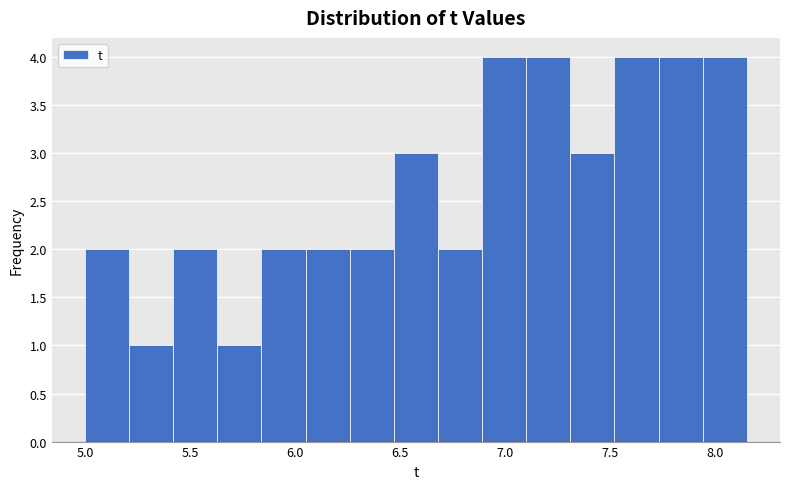

What is the height of the bar covering 6.05 to 6.26 on the x-axis? Neither the bar edges nor the heights are printed on the chart, so give them approximately, as read against the axes.

2